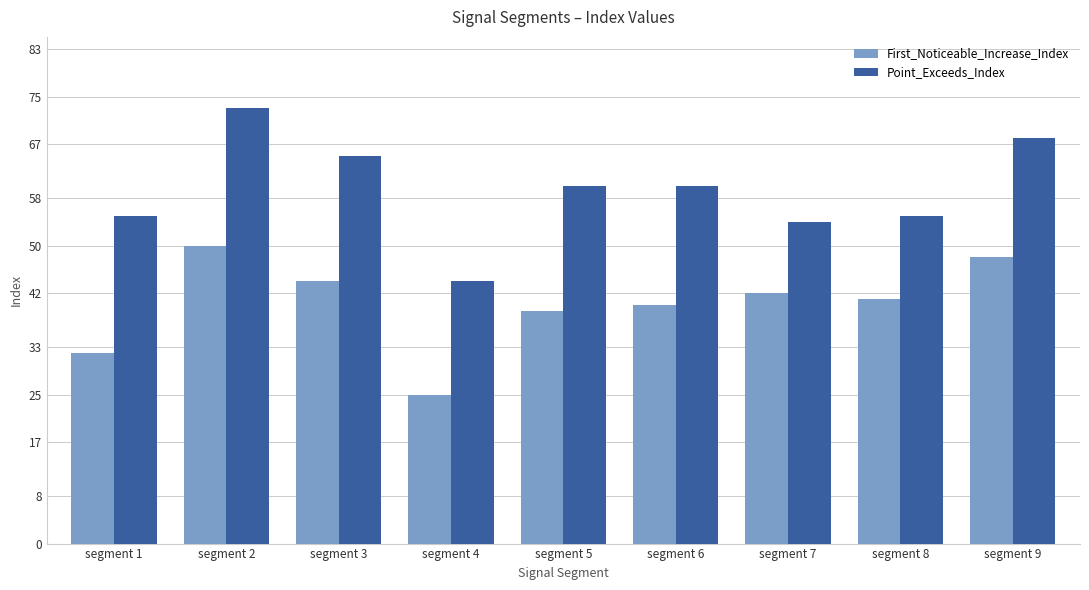

Does the chart contain stacked bars?

No